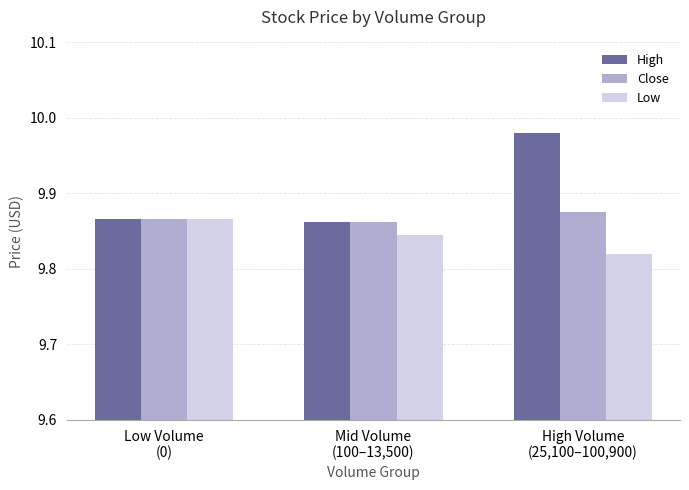

At which category is the sum across all series the highest?

High Volume
(25,100–100,900)